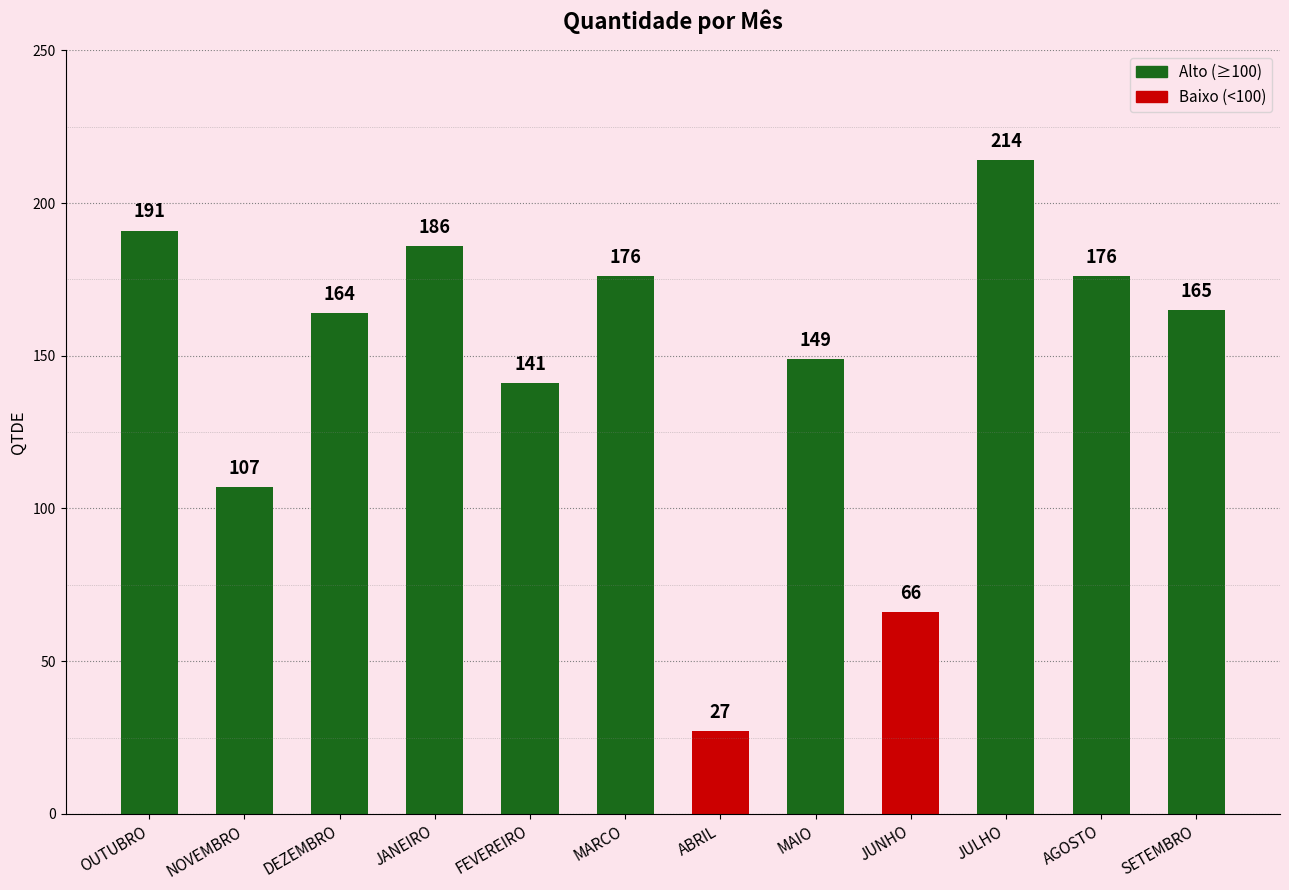

What is the greatest value displayed?

214